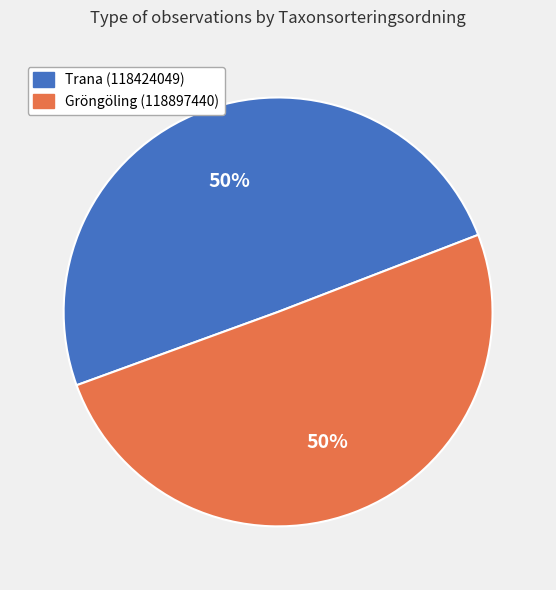

How many slices are in this pie chart?

2